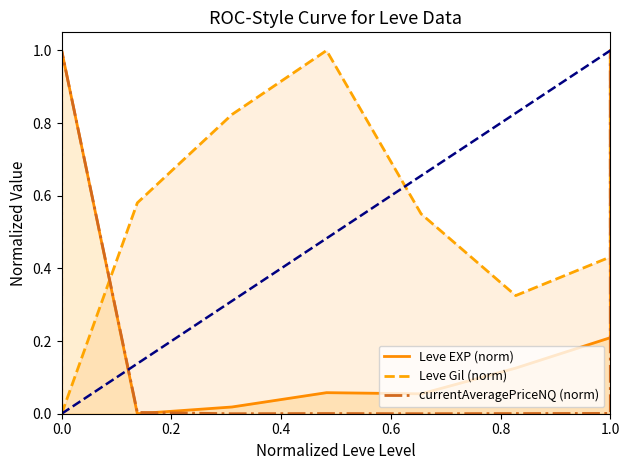

What is the label of the 5th point from the left?

0.8